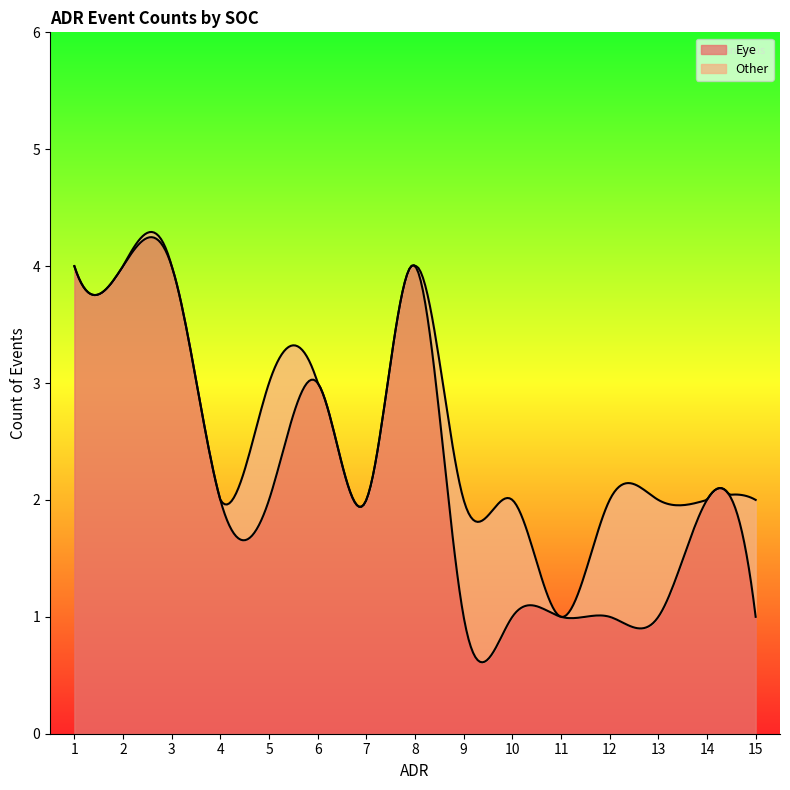

Which has a higher value, 11 or 9?

11